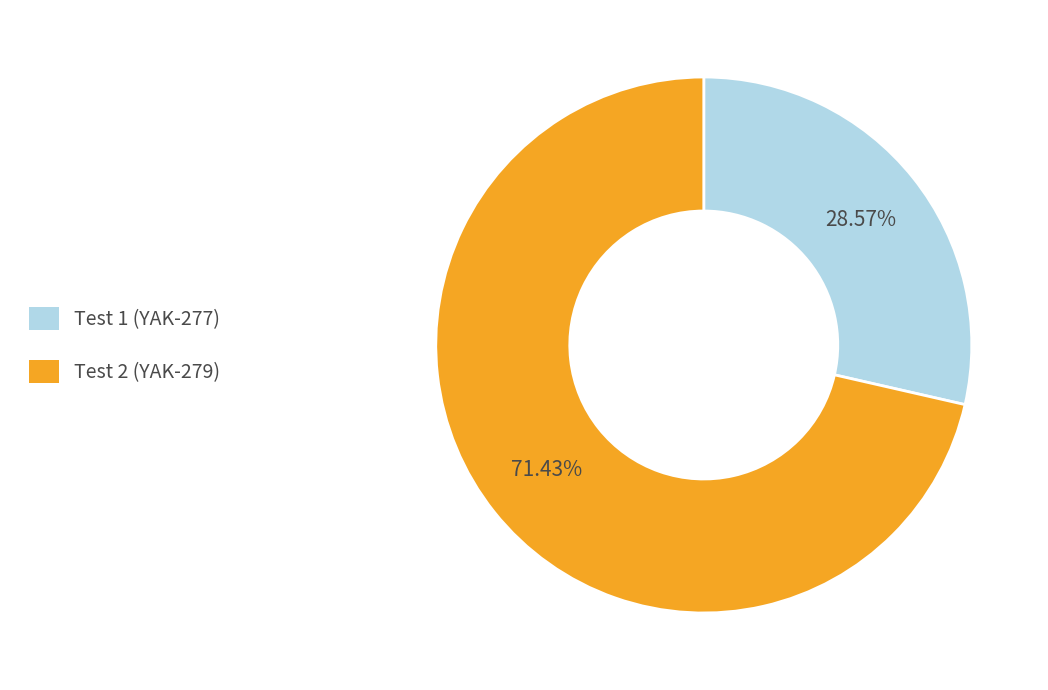

Does Test 1 (YAK-277) account for over 50% of the chart?

No